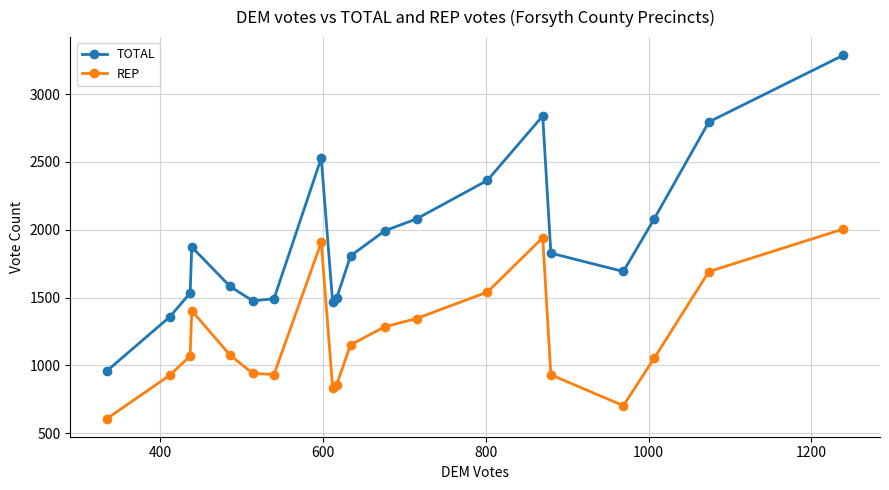

Which series has the largest range (max minus min)?

TOTAL